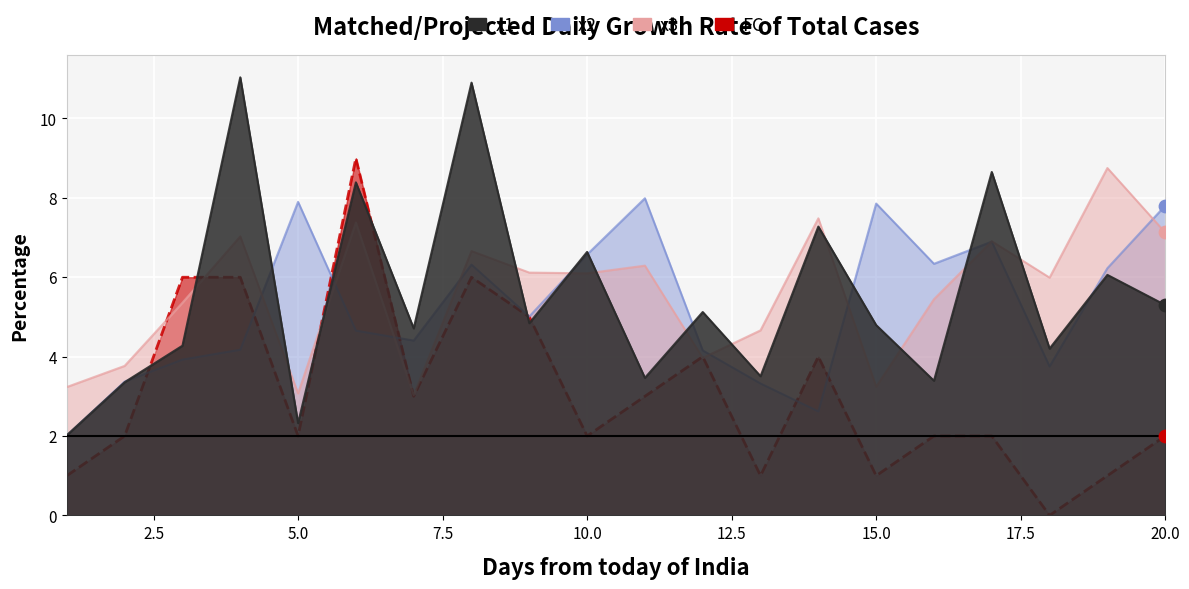

At how many categories does at least one series exceed 0?

20